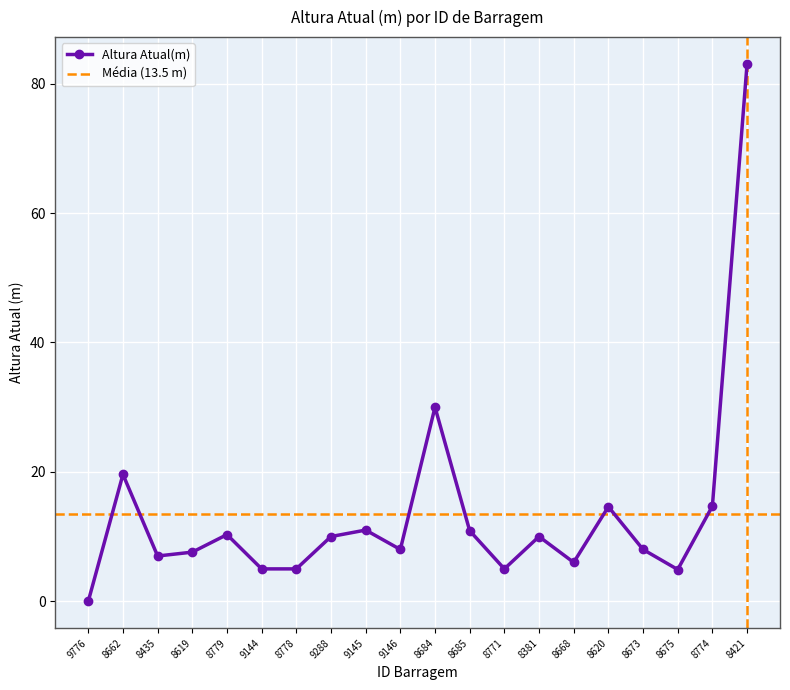

List the labels in order of value, smallest first.

9776, 8675, 9144, 8778, 8771, 8668, 8435, 8619, 9146, 8673, 9288, 8381, 8779, 8685, 9145, 8620, 8774, 8662, 8684, 8421